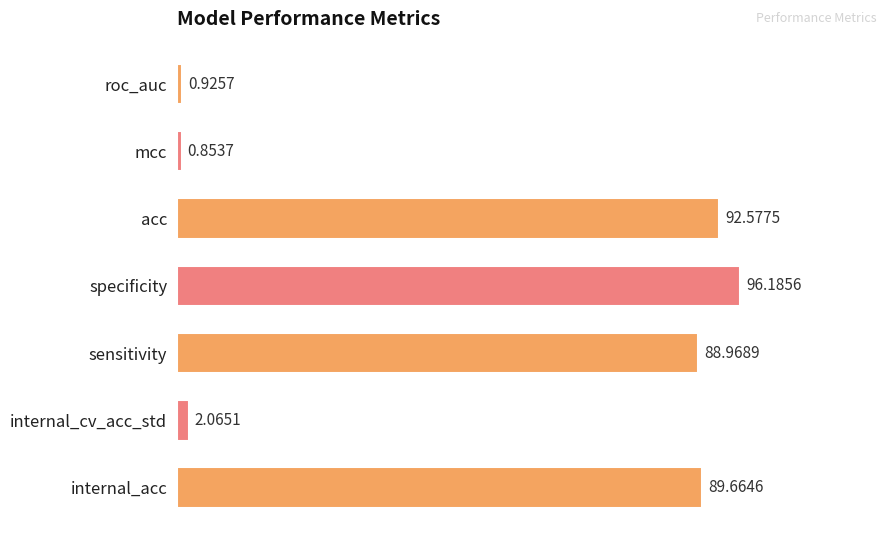

Rank the categories by value from lowest to highest.

mcc, roc_auc, internal_cv_acc_std, sensitivity, internal_acc, acc, specificity